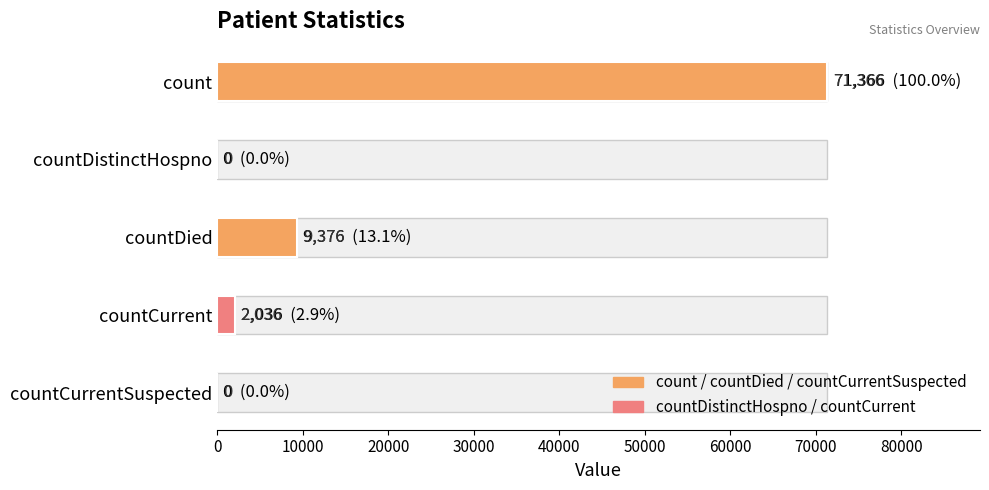

True or false: the data shows 9376 at countDied.

True